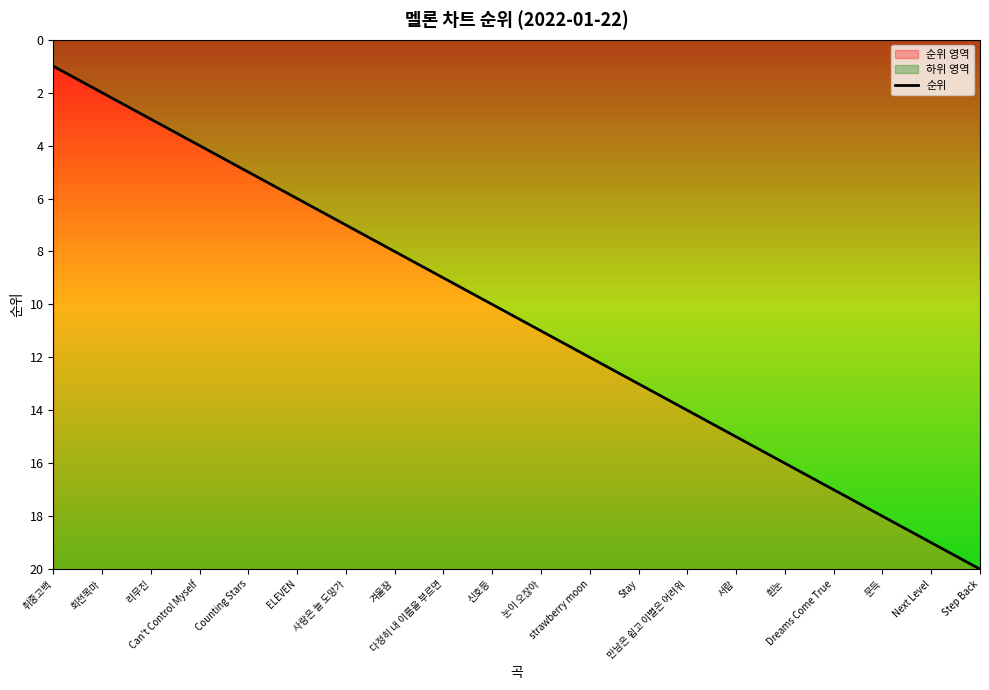

Does the chart have visible grid lines?

No